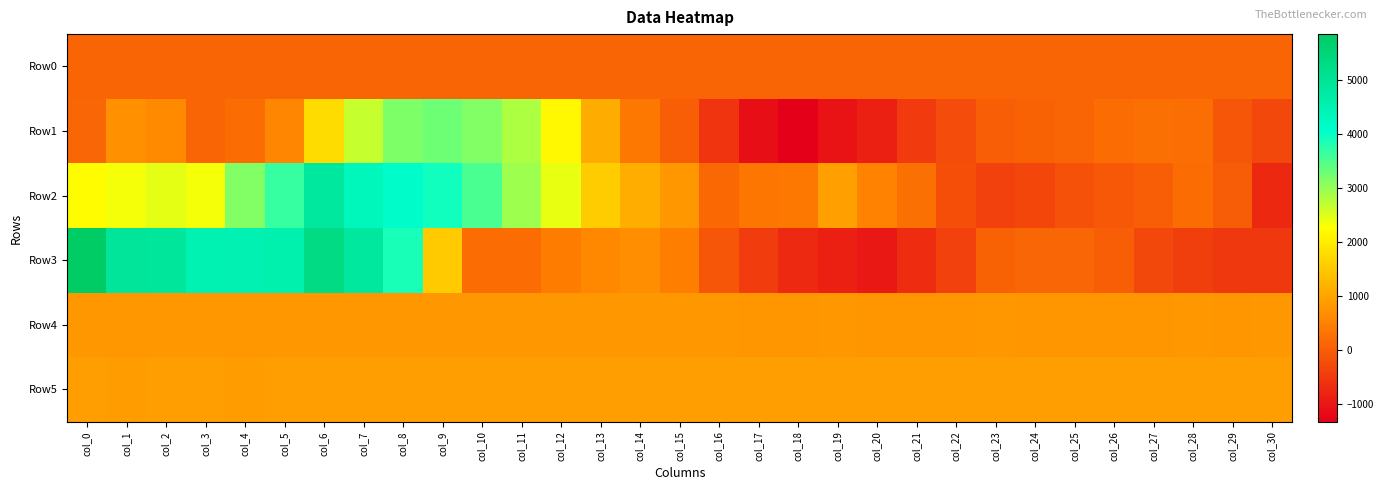

What is the maximum value shown in the chart?

5848.0